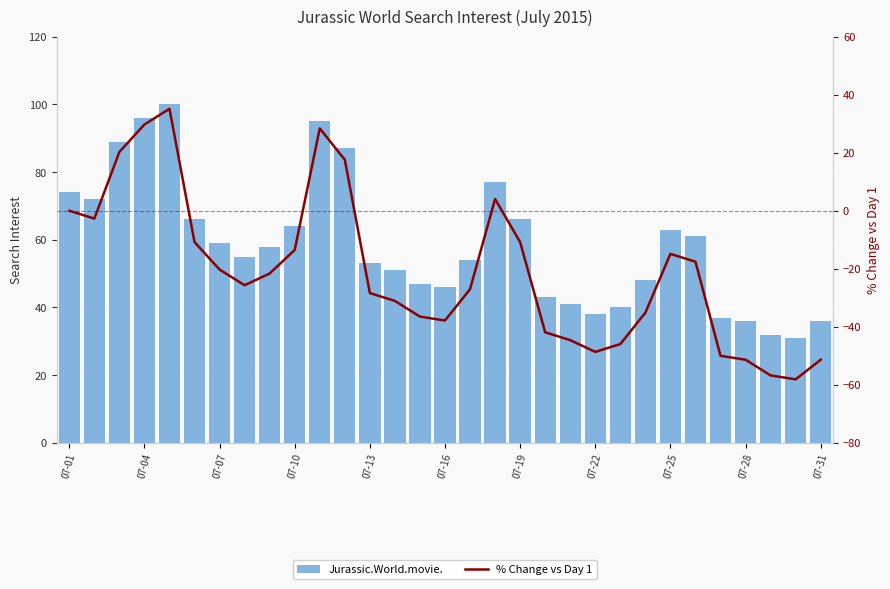

What are all the series names shown in the legend?

Jurassic.World.movie., % Change vs Day 1